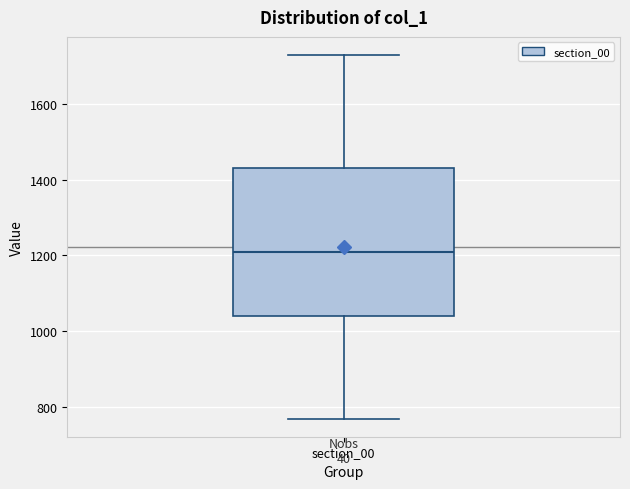

Where does the median line of the box for section_00 sit on the y-axis? The values are not printed on the chart, so give them approximately, as read against the axis.

1200